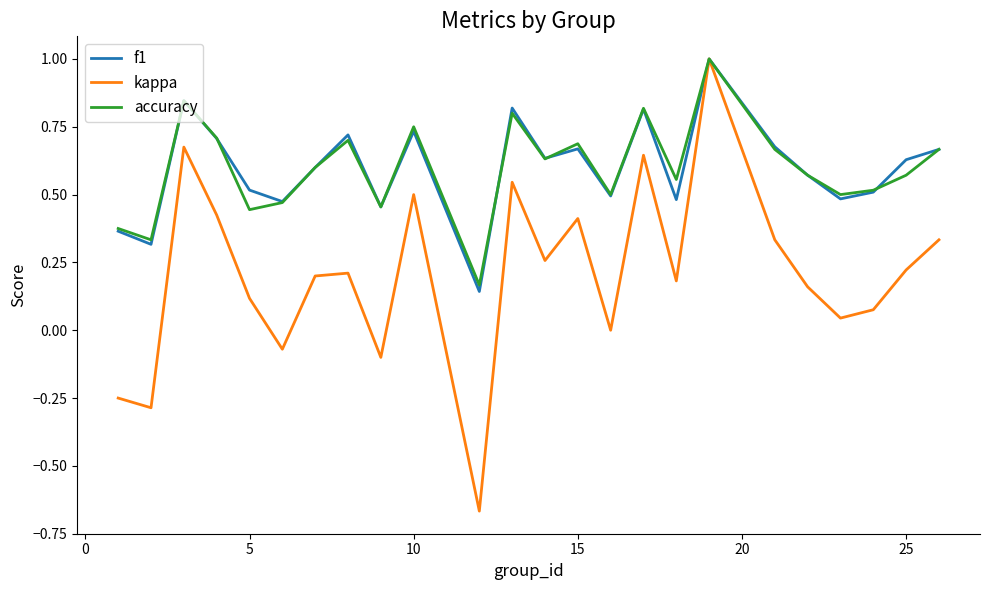

Which series has the largest range (max minus min)?

kappa